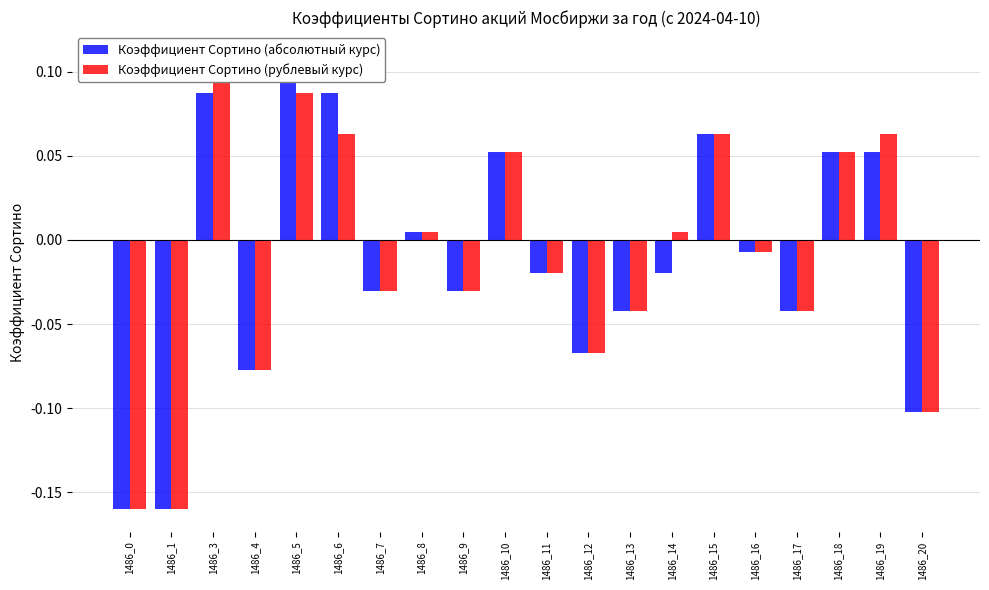

Reading right to left, list all the values displayed in this chart.

Коэффициент Сортино (абсолютный курс): -0.1	0.1	0.1	-0.0	-0.0	0.1	-0.0	-0.0	-0.1	-0.0	0.1	-0.0	0.0	-0.0	0.1	0.1	-0.1	0.1	-0.2	-0.2
Коэффициент Сортино (рублевый курс): -0.1	0.1	0.1	-0.0	-0.0	0.1	0.0	-0.0	-0.1	-0.0	0.1	-0.0	0.0	-0.0	0.1	0.1	-0.1	0.1	-0.2	-0.2